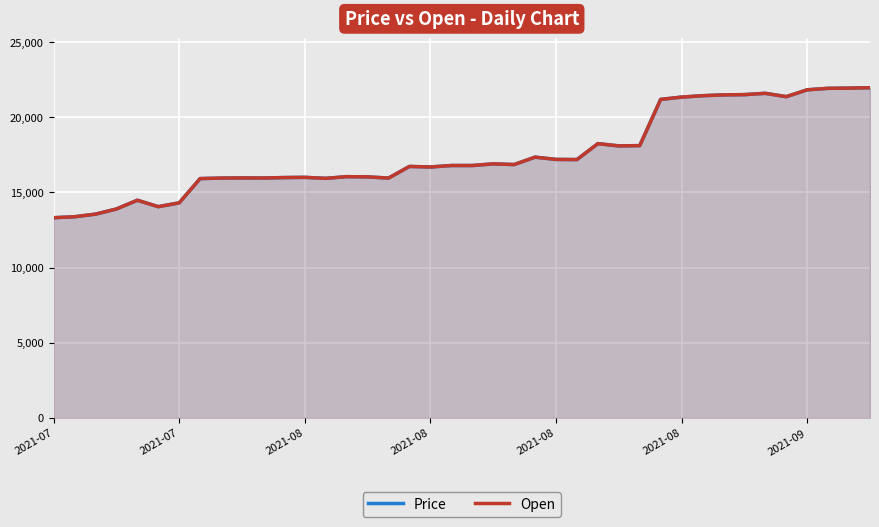

What is the average value of the Open series?

17537